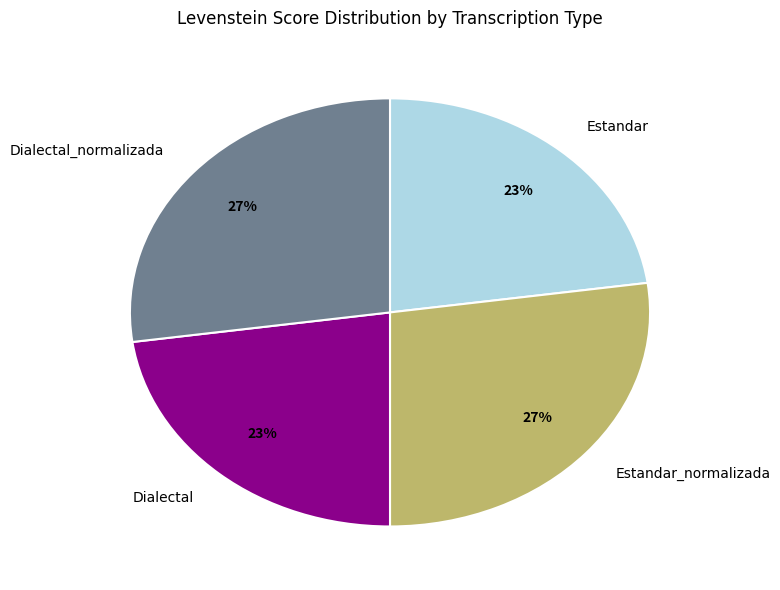

What is the ratio of the value at Estandar_normalizada to the value at Estandar?

1.2